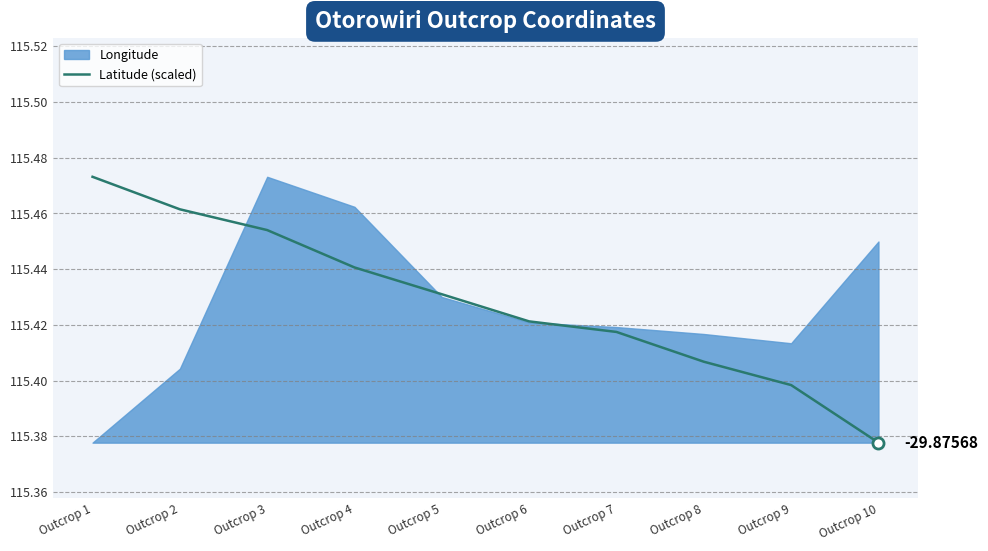

How many values are between 115 and 116?

10